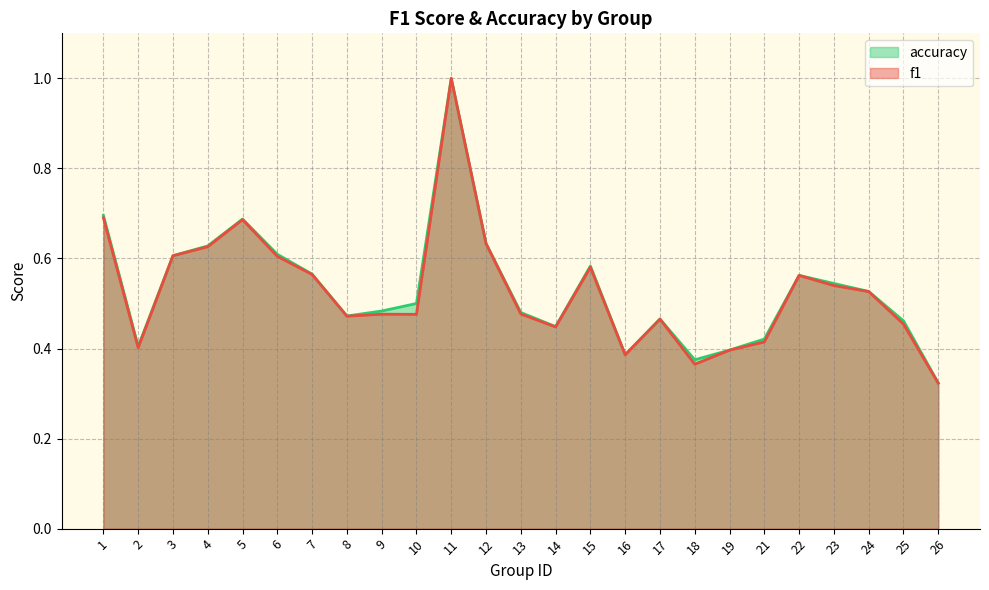

How many lines are shown in the chart?

2